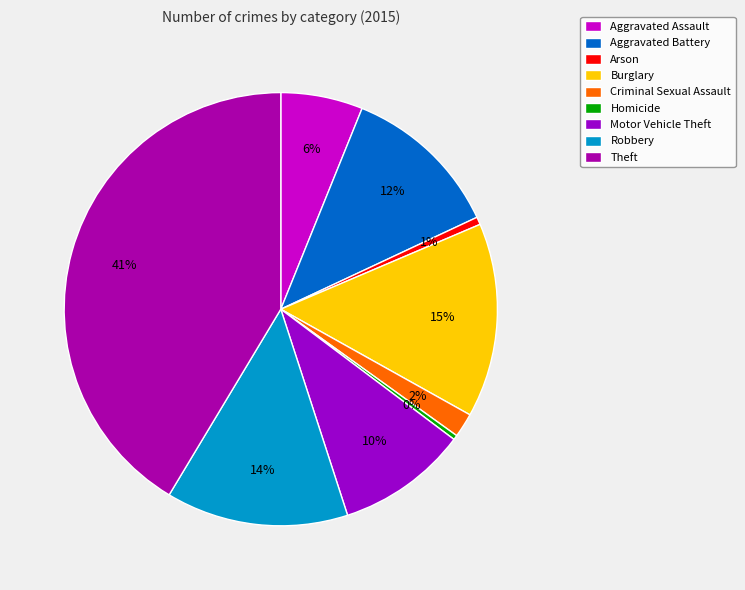

Do Motor Vehicle Theft and Homicide together represent more than half of the pie?

No